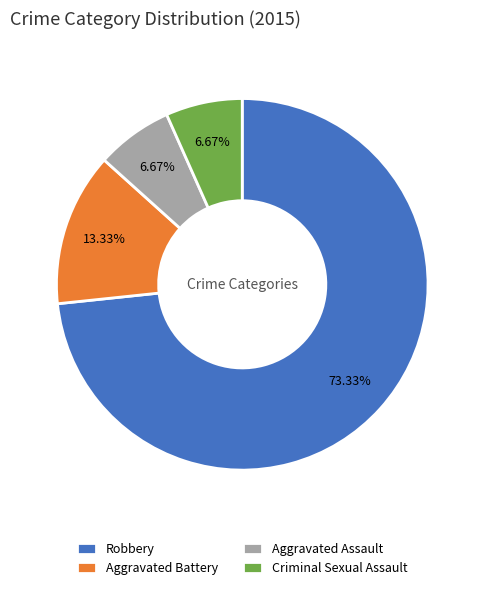

How many slices are in this pie chart?

4